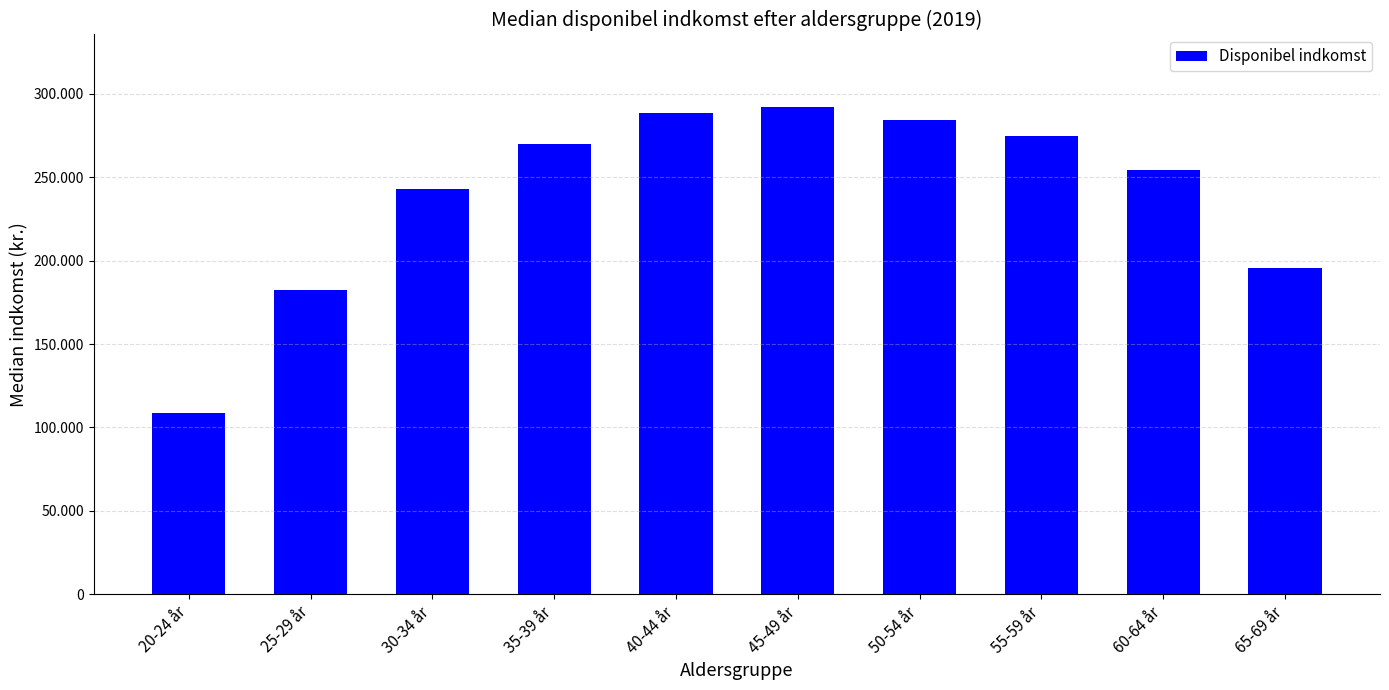

Does the chart contain any negative values?

No